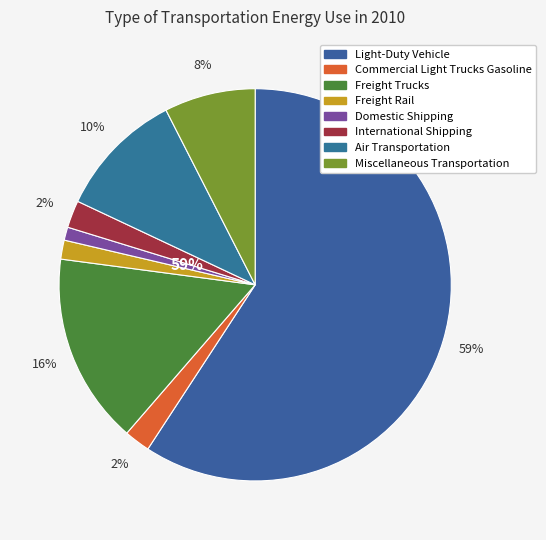

Count the number of slices in the pie.

8